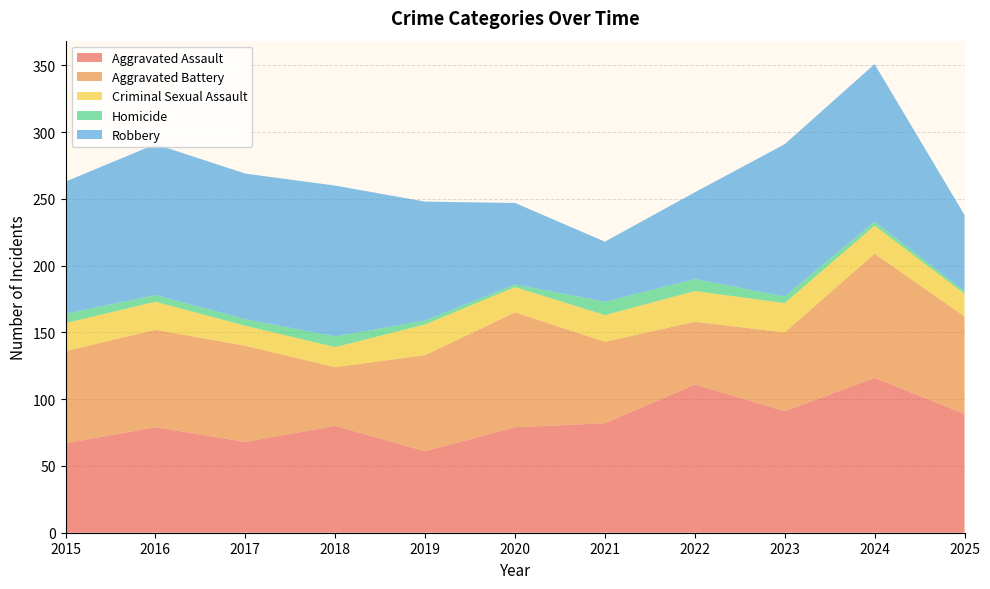

Reading right to left, what are all the values shown in this chart?

Aggravated Assault: 2025=89	2024=116	2023=91	2022=111	2021=82	2020=79	2019=61	2018=80	2017=68	2016=79	2015=67
Aggravated Battery: 2025=73	2024=93	2023=59	2022=47	2021=61	2020=86	2019=72	2018=44	2017=72	2016=73	2015=69
Criminal Sexual Assault: 2025=17	2024=21	2023=22	2022=23	2021=20	2020=19	2019=23	2018=15	2017=15	2016=21	2015=21
Homicide: 2025=2	2024=3	2023=5	2022=9	2021=10	2020=2	2019=3	2018=8	2017=5	2016=5	2015=7
Robbery: 2025=57	2024=118	2023=114	2022=65	2021=45	2020=61	2019=89	2018=113	2017=109	2016=113	2015=99